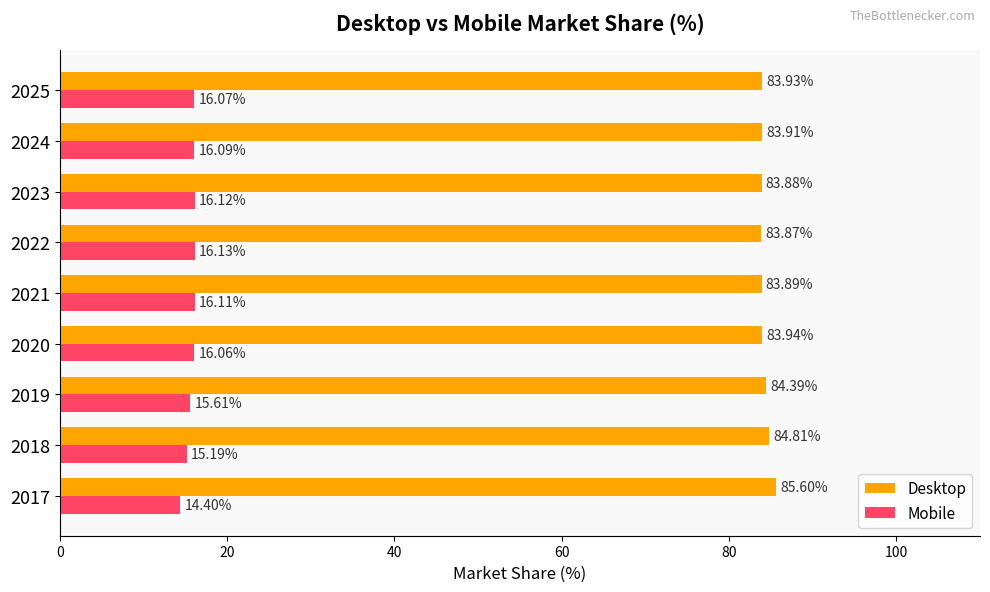

Is the value of Desktop at 2024 greater than the value of Mobile at 2021?

Yes